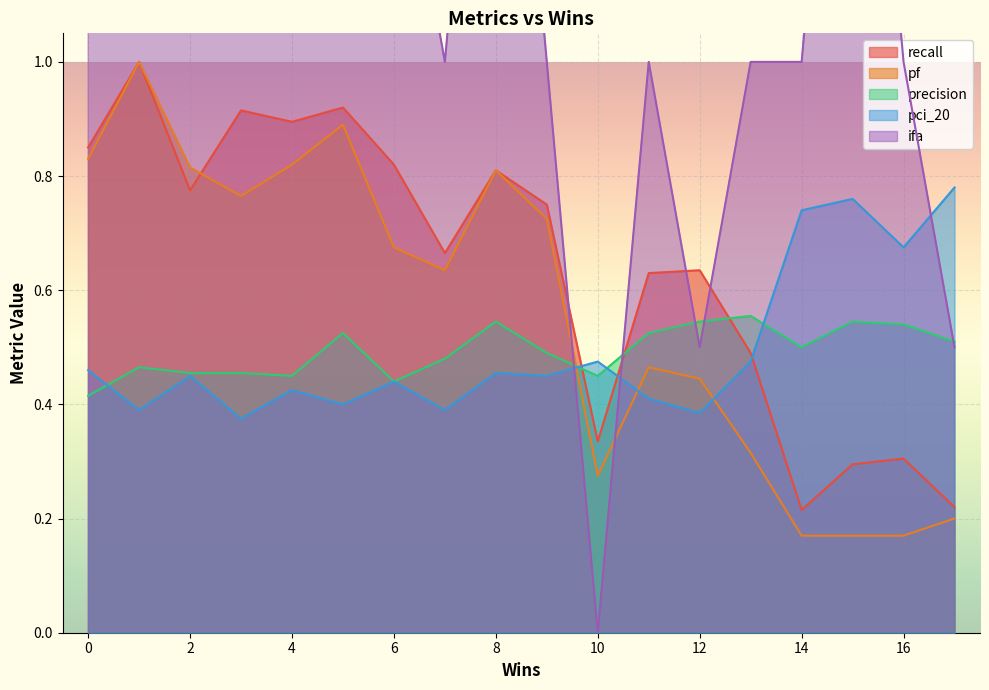

Which series changed the most between 10 and 13?

ifa